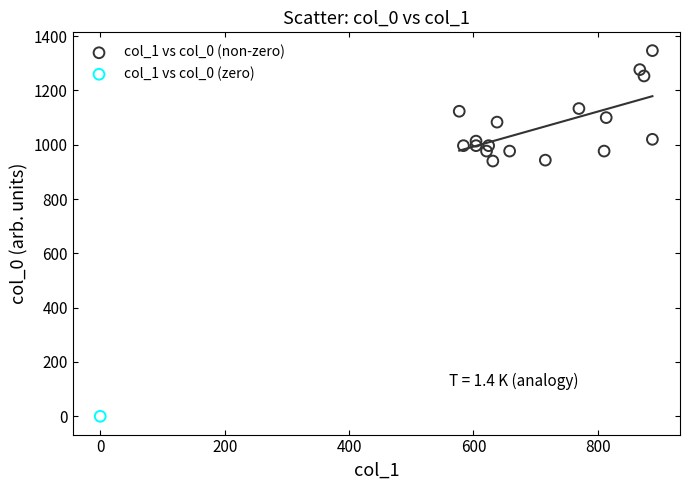

What are all the series names shown in the legend?

col_1 vs col_0 (non-zero), col_1 vs col_0 (zero)